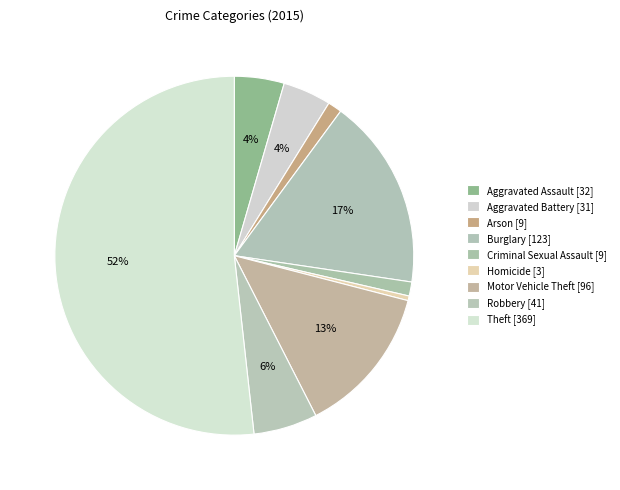

To the nearest percent, what is the difference between the largest and smallest slice percentages?

51%